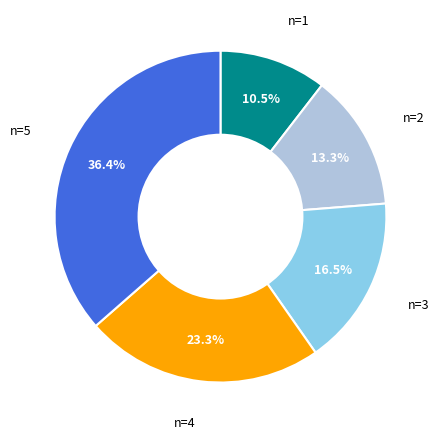

Does any single category account for the majority?

No